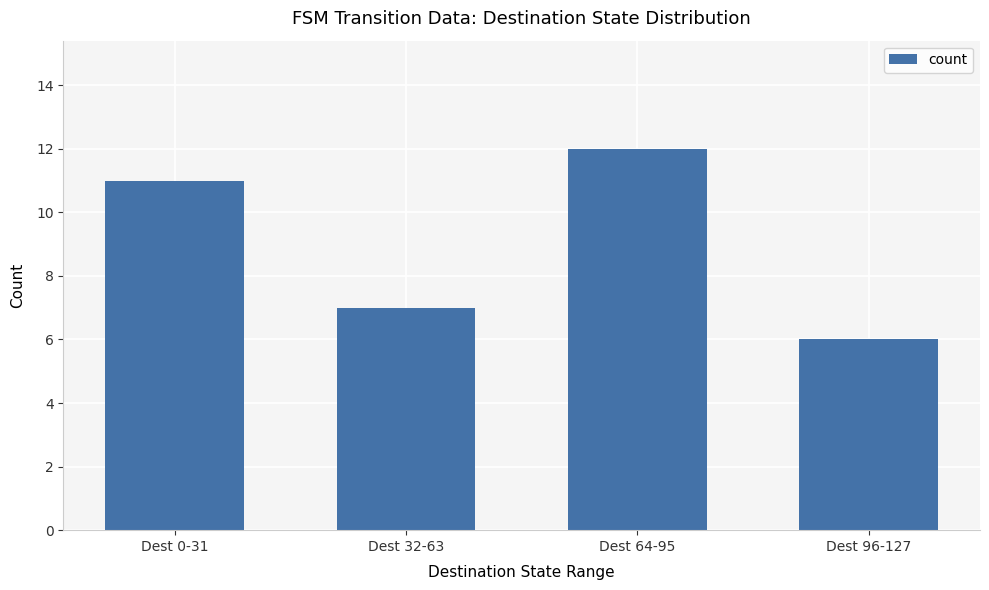

Which label corresponds to the largest value in the chart?

Dest 64-95